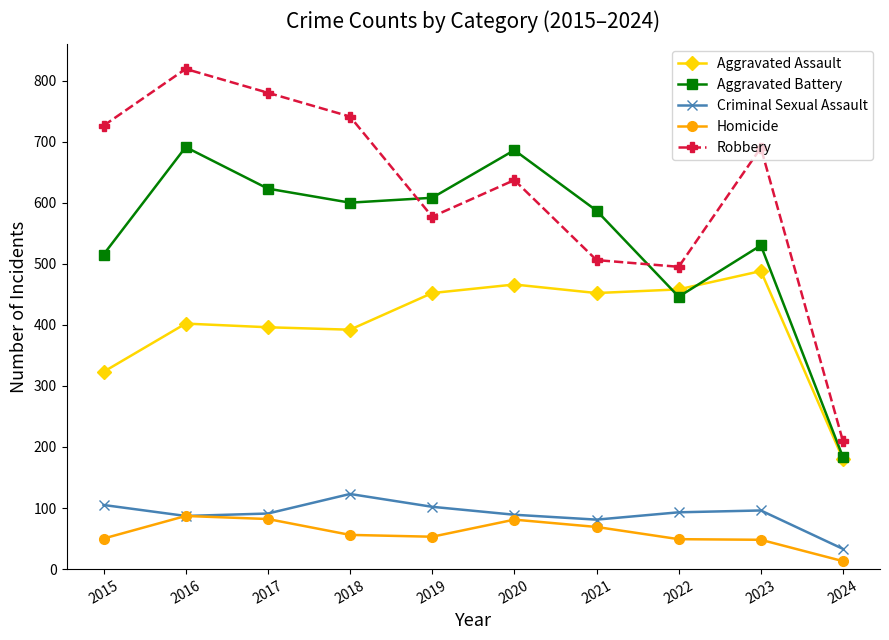

True or false: Criminal Sexual Assault and Robbery cross at least once.

False